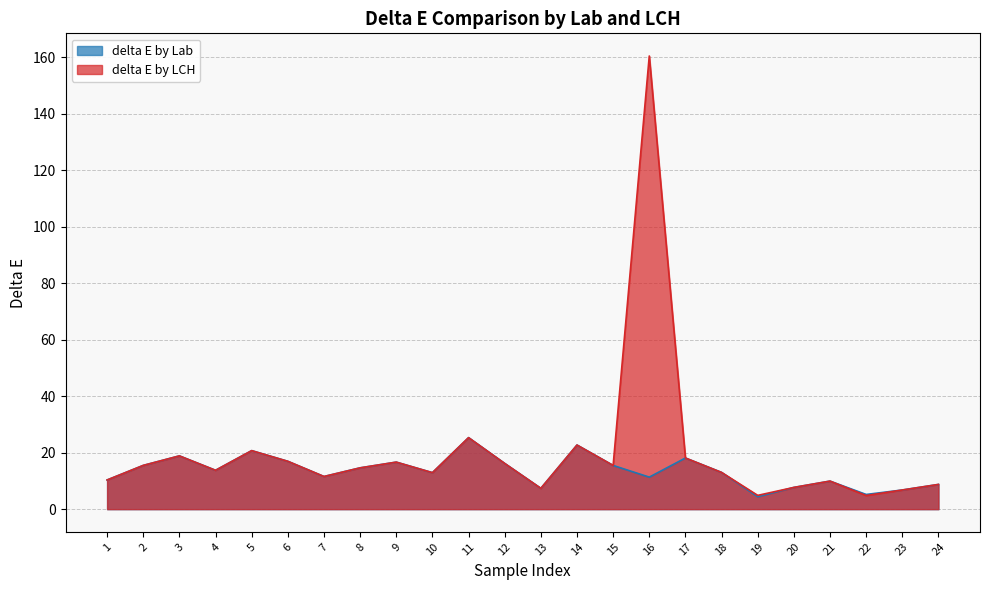

List the series in order of their peak value, lowest first.

delta E by Lab, delta E by LCH